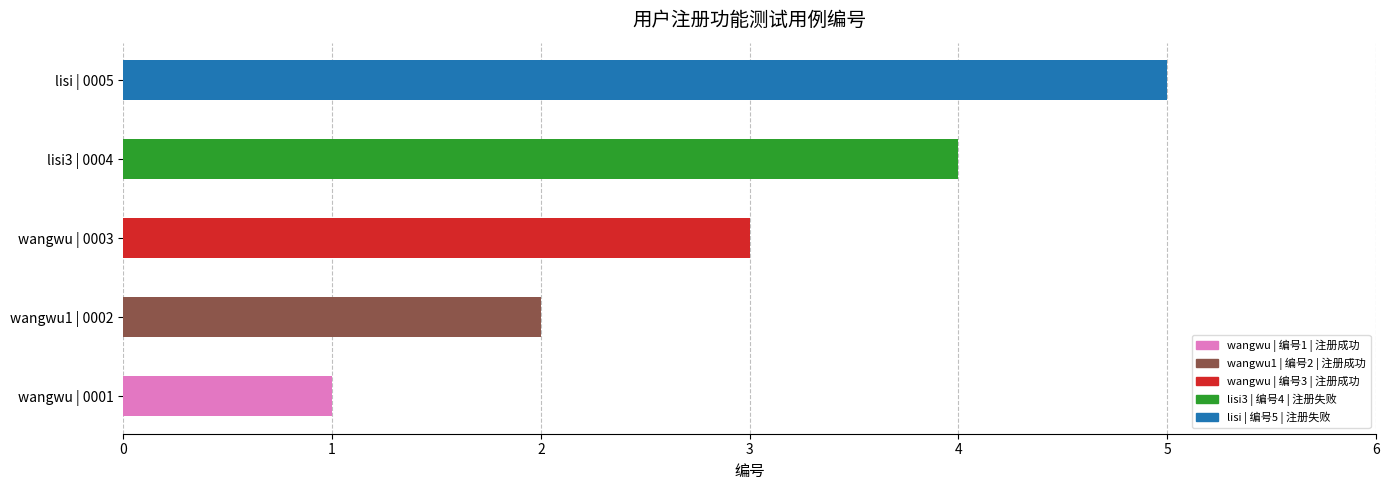

Which category has the lowest value across all series?

wangwu